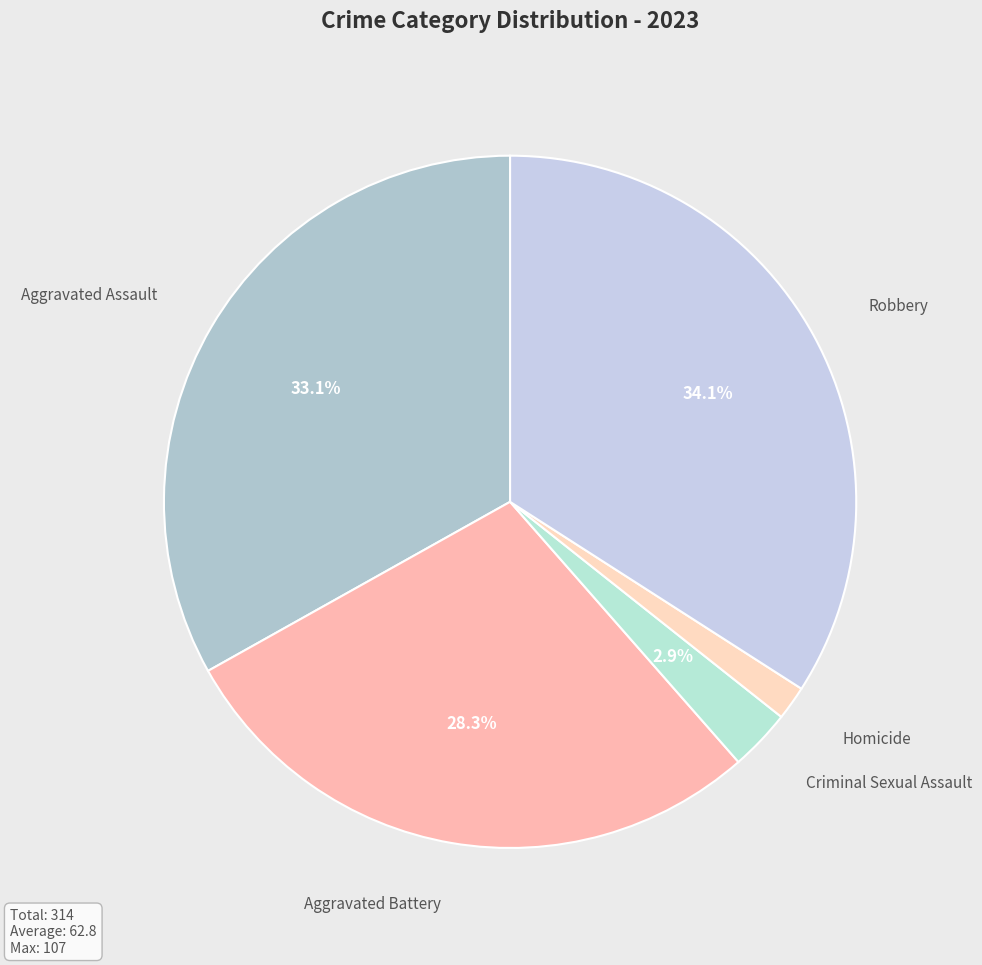

How many segments does this pie chart have?

5